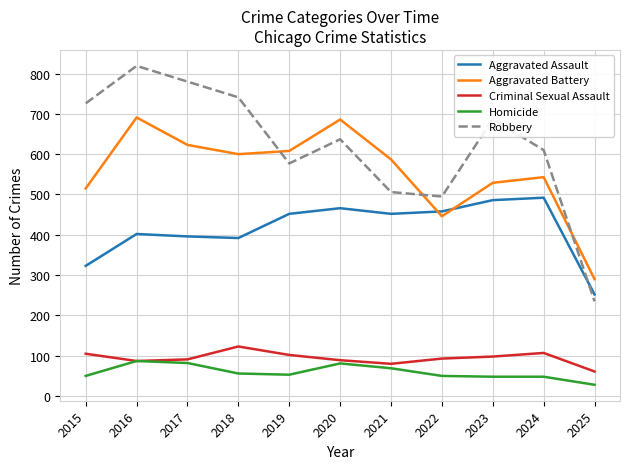

Rank the series by their maximum value, from highest to lowest.

Robbery, Aggravated Battery, Aggravated Assault, Criminal Sexual Assault, Homicide